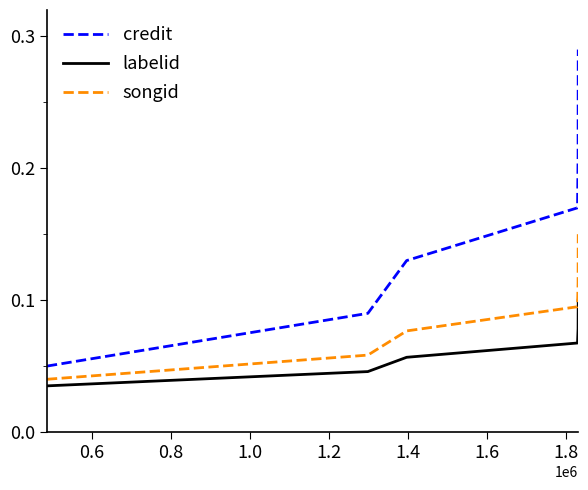

True or false: credit and labelid intersect in this chart.

False